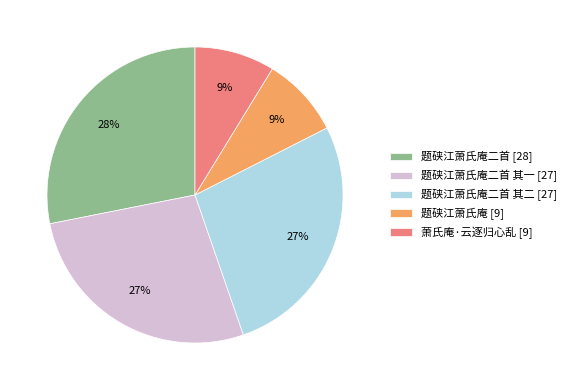

Is there any slice that represents more than half of the pie?

No